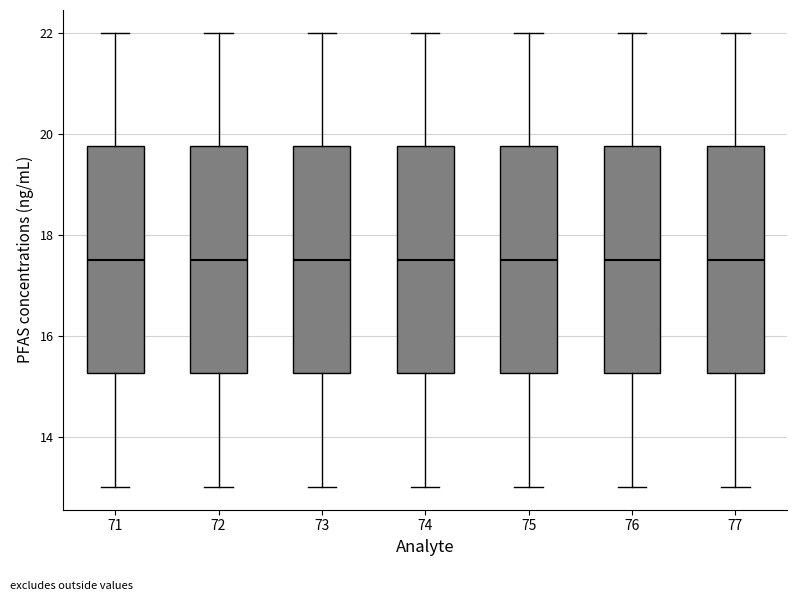

Reading left to right, transcribe this box plot: for each box, give where its median line is, the range the box spans, and where its two whiskers end, as read against the y-axis. The values are not printed on the chart, so give them approximately, as read against the axis.

71: median 17.6, box 15.2 to 19.8, whiskers 13.0 to 22.0
72: median 17.6, box 15.2 to 19.8, whiskers 13.0 to 22.0
73: median 17.6, box 15.2 to 19.8, whiskers 13.0 to 22.0
74: median 17.6, box 15.2 to 19.8, whiskers 13.0 to 22.0
75: median 17.6, box 15.2 to 19.8, whiskers 13.0 to 22.0
76: median 17.6, box 15.2 to 19.8, whiskers 13.0 to 22.0
77: median 17.6, box 15.2 to 19.8, whiskers 13.0 to 22.0